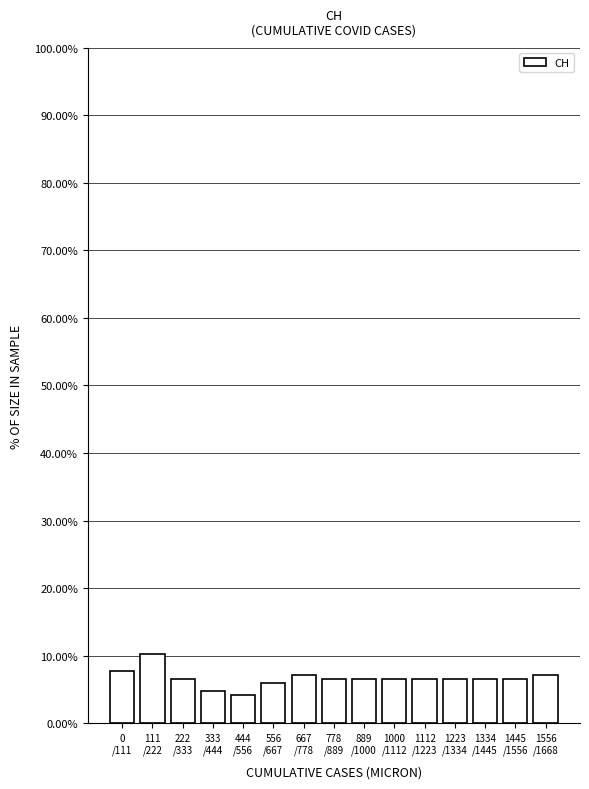

Reading left to right, transcribe all the data shown in this chart.

7.8	10.2	6.6	4.8	4.2	6.0	7.2	6.6	6.6	6.6	6.6	6.6	6.6	6.6	7.2